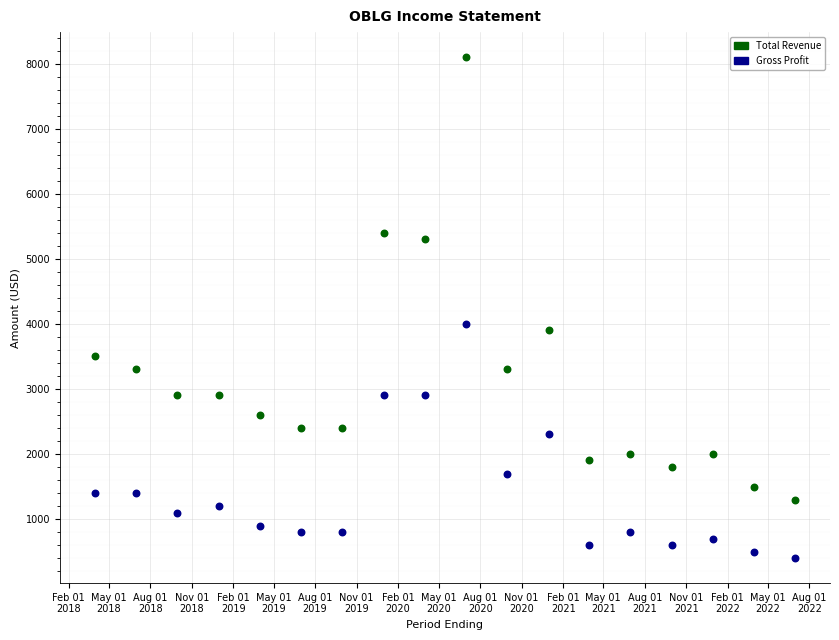

Across all series, what Y value is closest to 4250?

4000